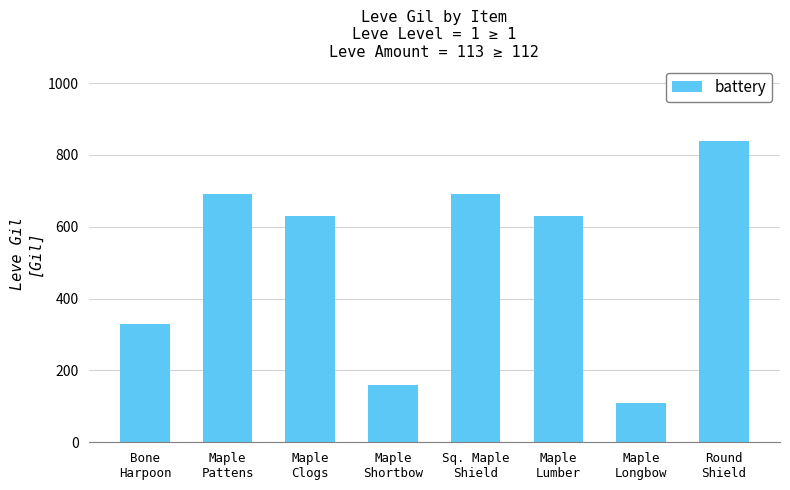

What is the difference between the second highest and second lowest values?

530